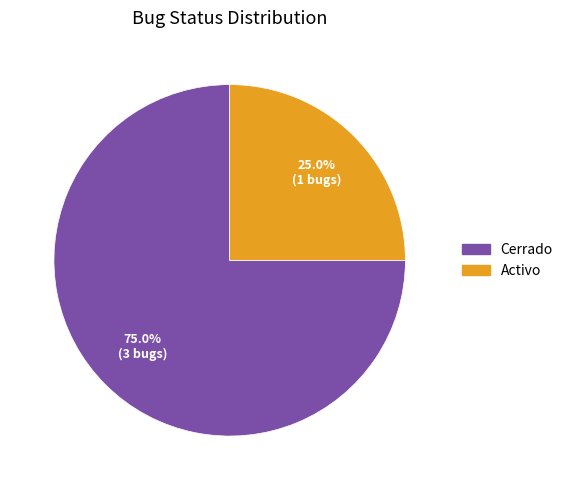

Combined, what portion of the pie is Cerrado and Activo?

100.0%